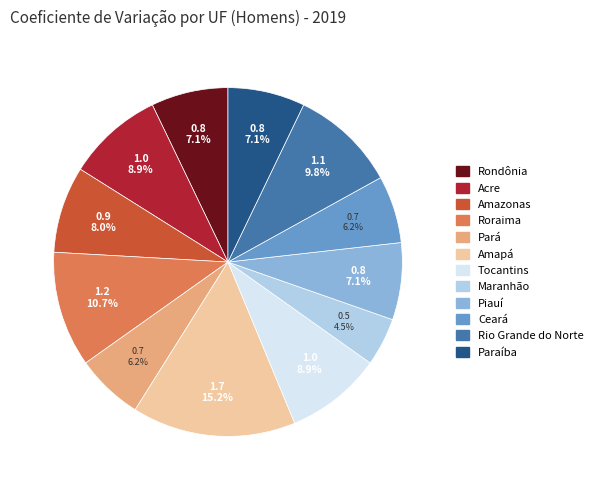

Combined, do Amapá and Amazonas account for over 50%?

No